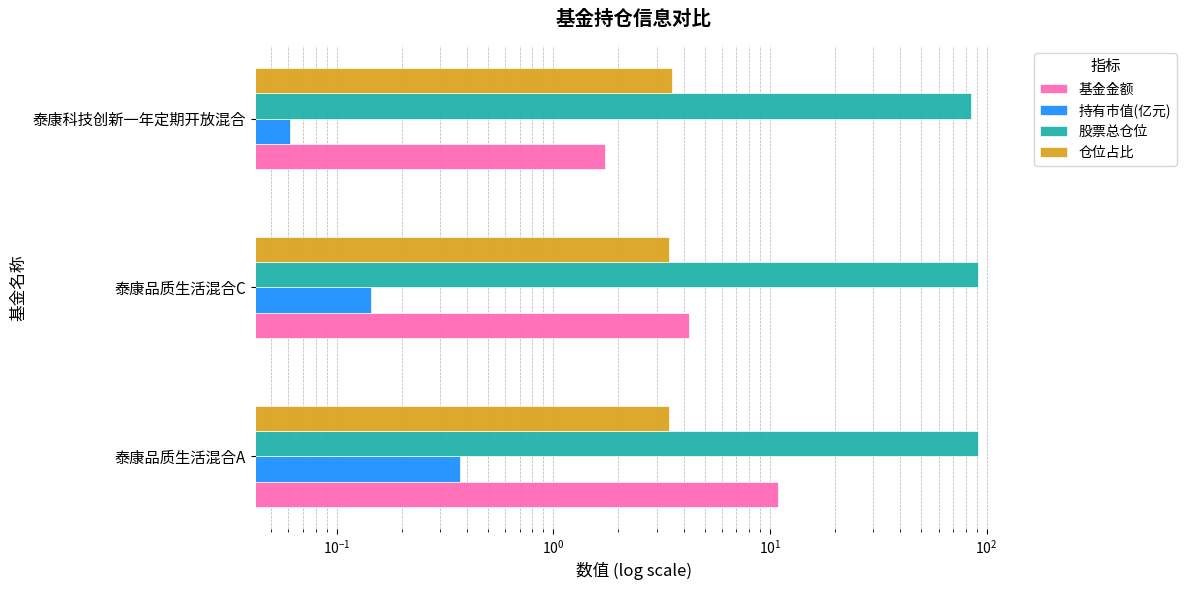

What are all the series names shown in the legend?

基金金额, 持有市值(亿元), 股票总仓位, 仓位占比